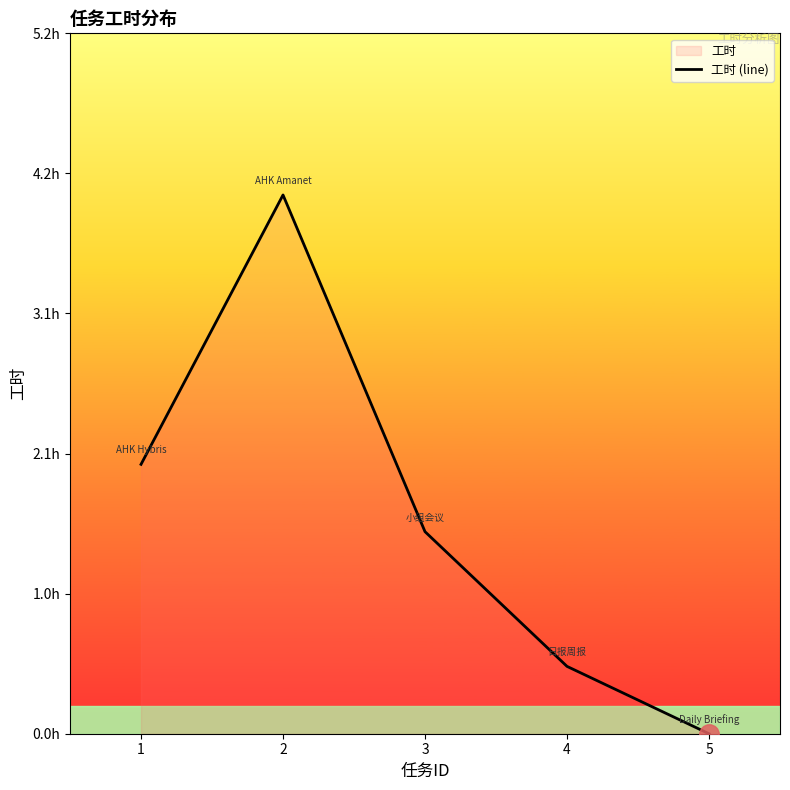

What is the sum of the values at 1 and 5?

2.0